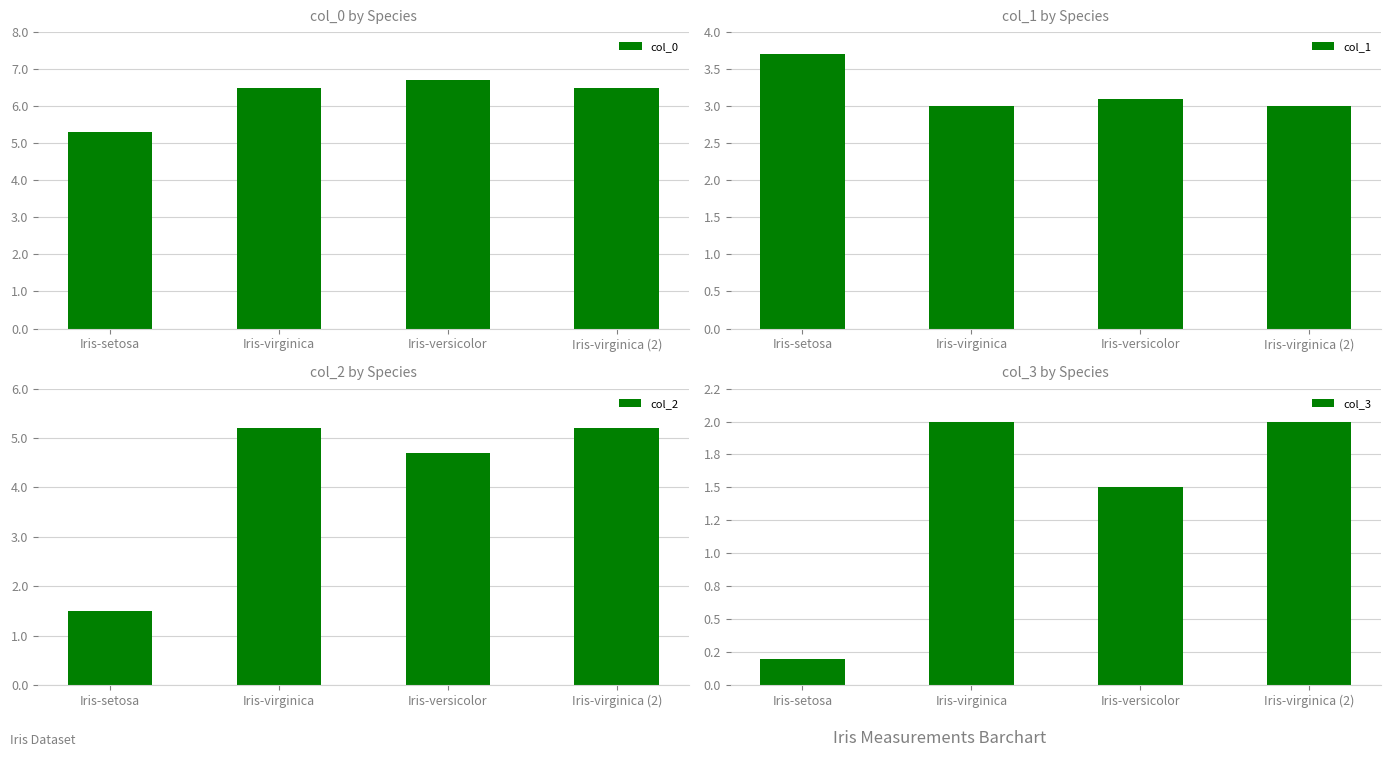

What is the label of the 3rd bar from the left?

Iris-versicolor